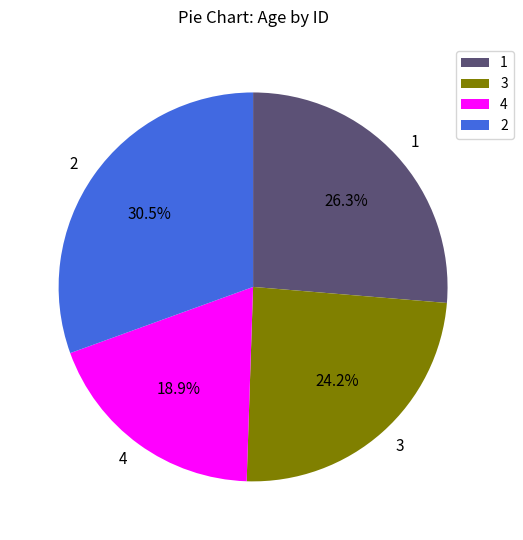

True or false: 1 accounts for 40% of the total.

False